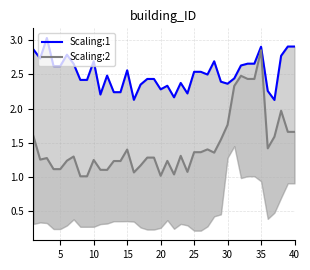

True or false: Scaling:2 and Scaling:1 intersect in this chart.

False